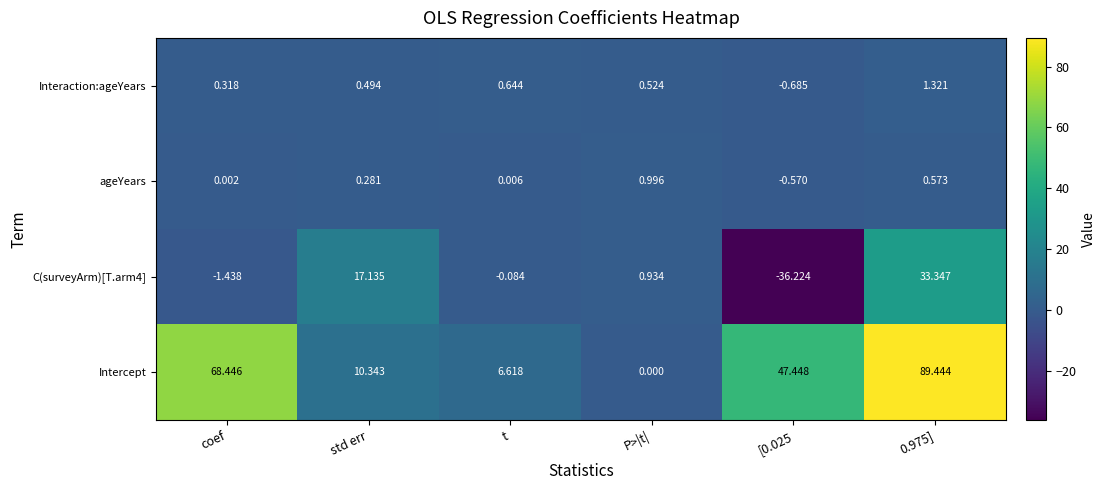

Which series has the largest range (max minus min)?

Intercept